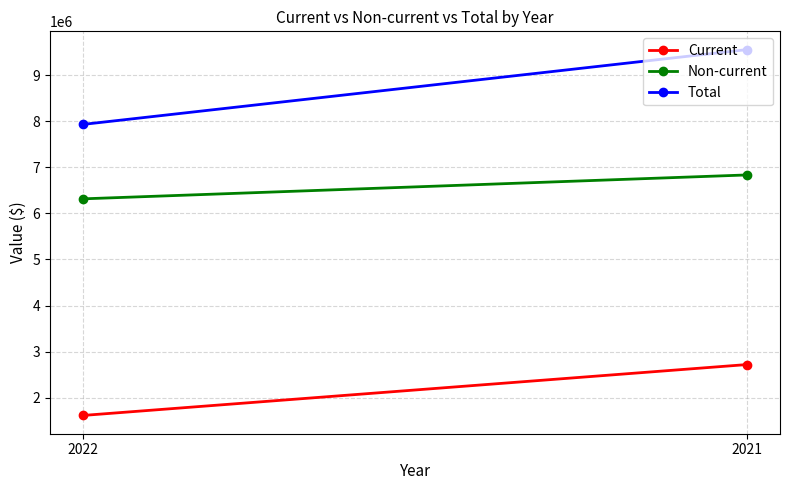

Reading left to right, list all the values displayed in this chart.

Current: 2022=1615671	2021=2719442
Non-current: 2022=6315662	2021=6834009
Total: 2022=7931333	2021=9553451